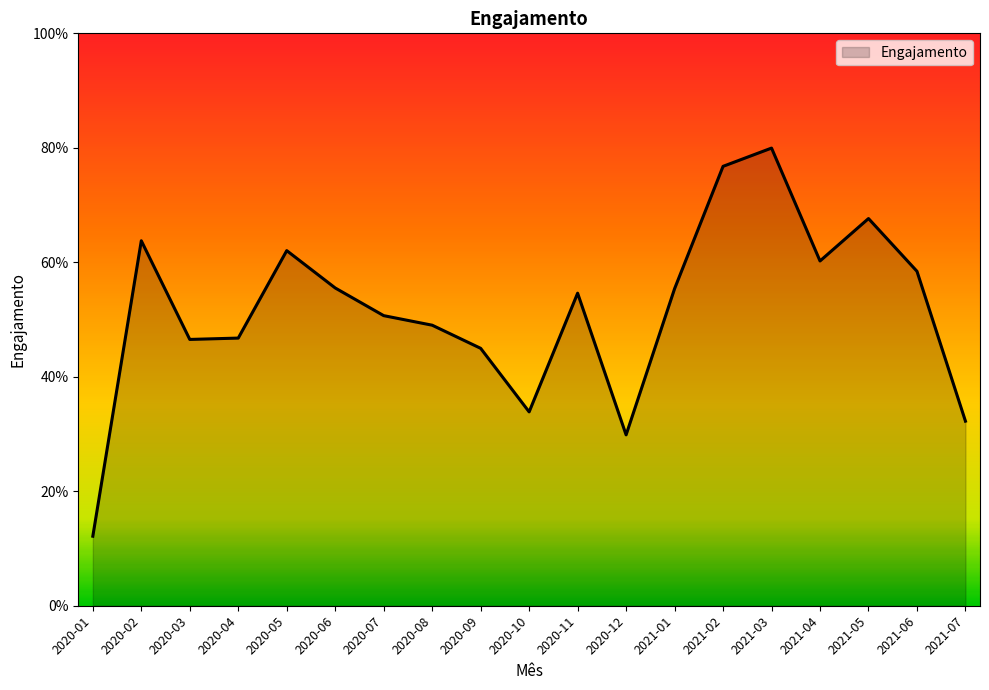

Is this an area chart (filled region under the line)?

Yes